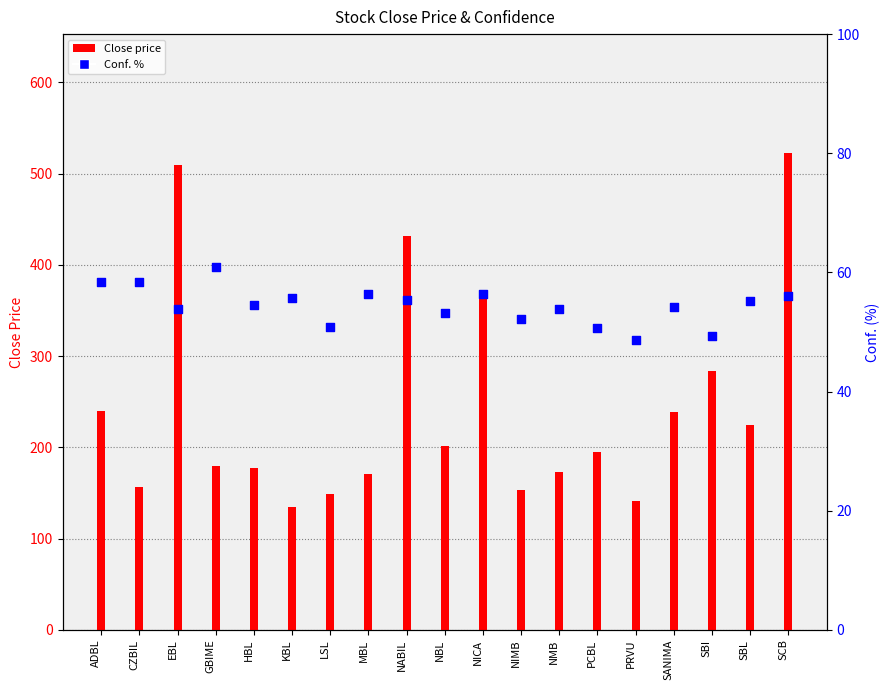

Which series has the widest spread of Y values?

Close